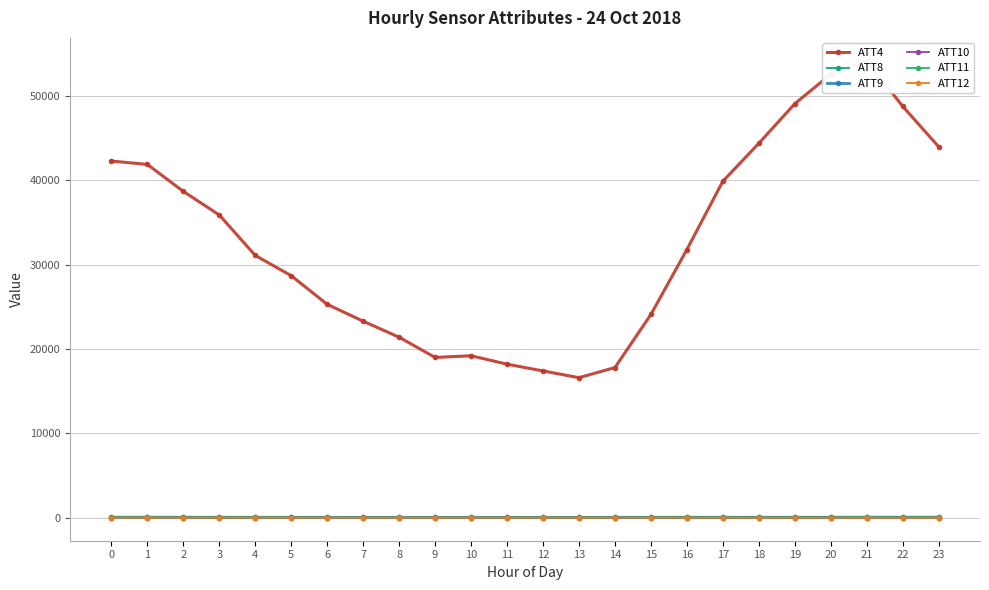

What is the total value across all series at 1?

41964.2